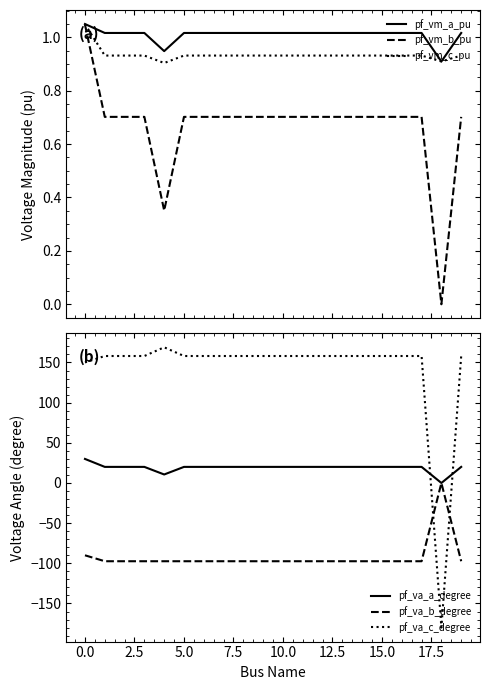

How many times do pf_va_c_degree and pf_va_b_degree cross each other?

2